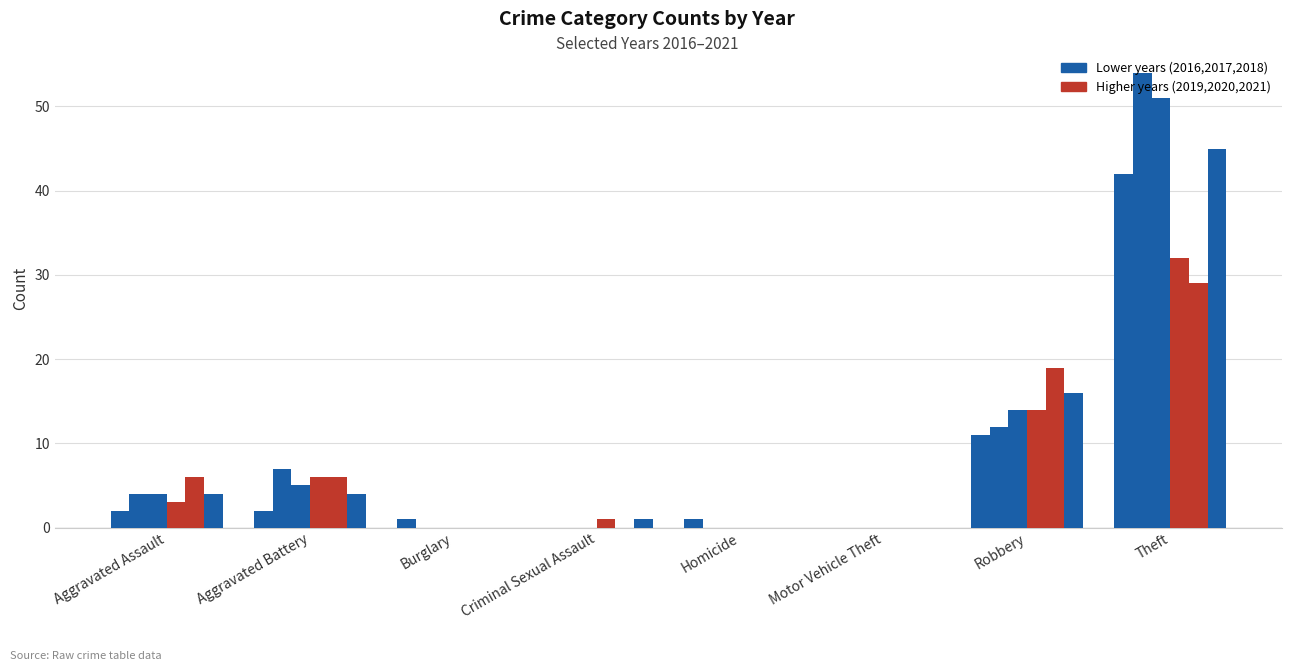

How many groups of bars are there?

8